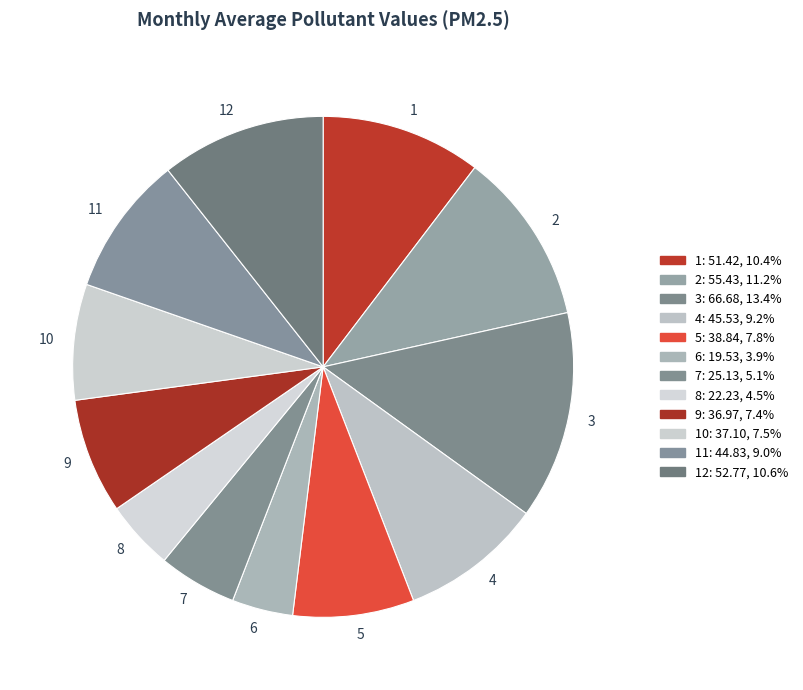

Do 7 and 12 together represent more than half of the pie?

No